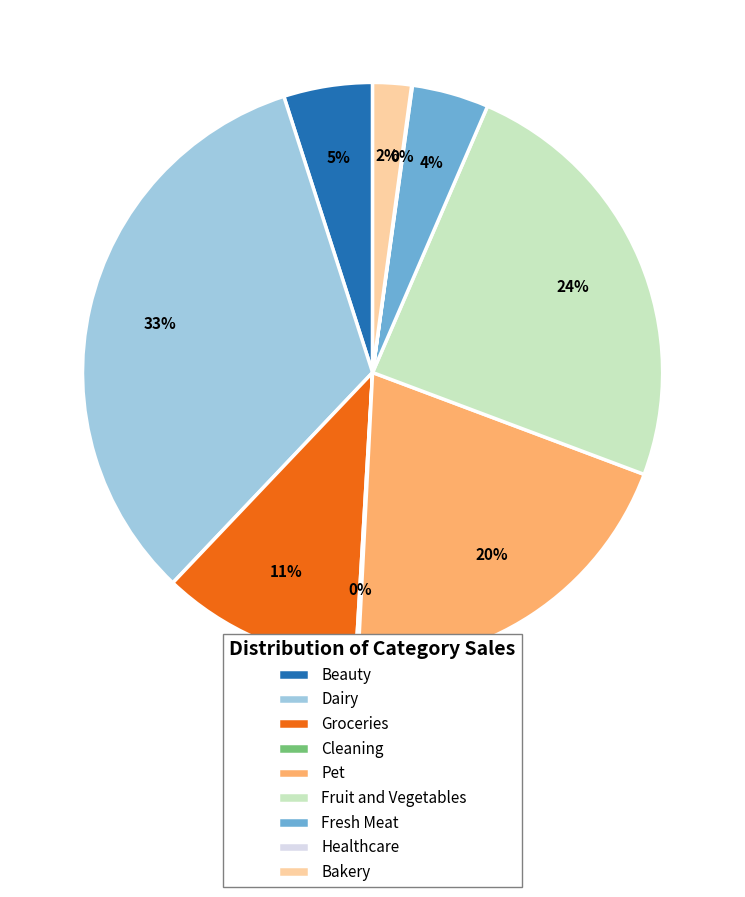

Which category has the biggest portion of the pie?

Dairy